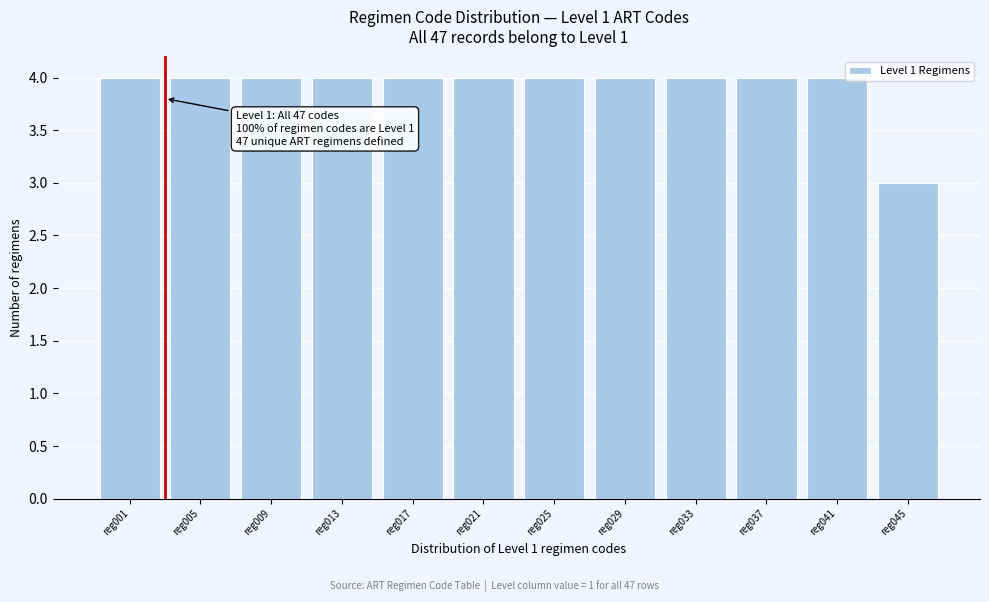

Reading left to right, what are all the values shown in this chart?

reg001=4	reg005=4	reg009=4	reg013=4	reg017=4	reg021=4	reg025=4	reg029=4	reg033=4	reg037=4	reg041=4	reg045=3